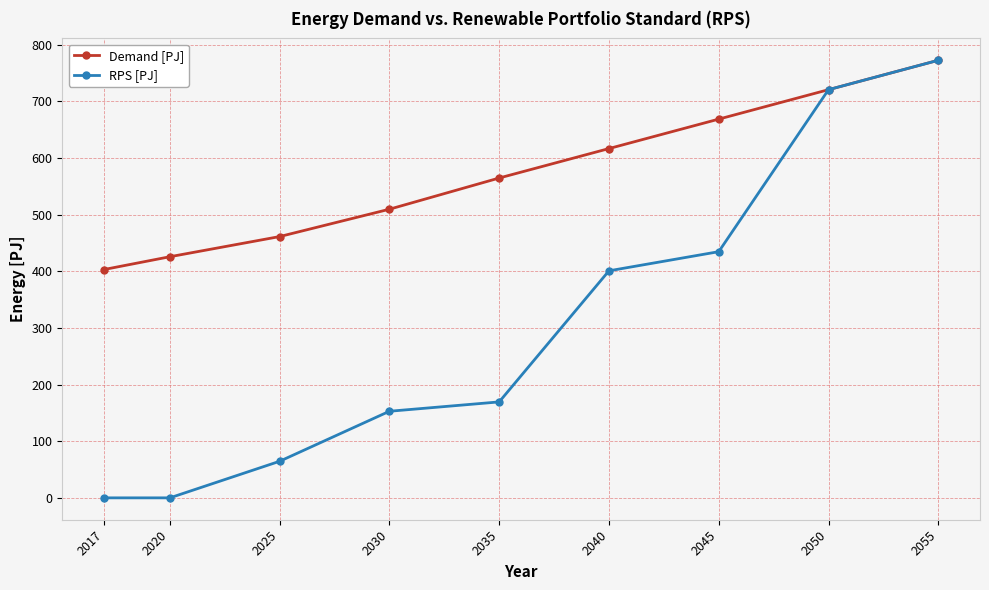

The Demand [PJ] series shows 317.6 at 2035. True or false?

False